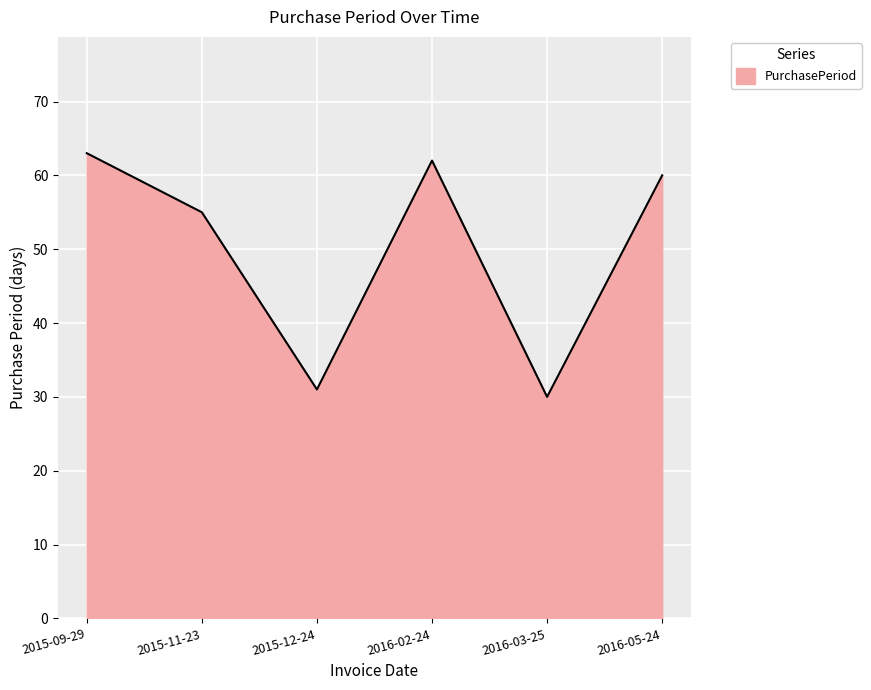

What is the minimum value shown in the chart?

30